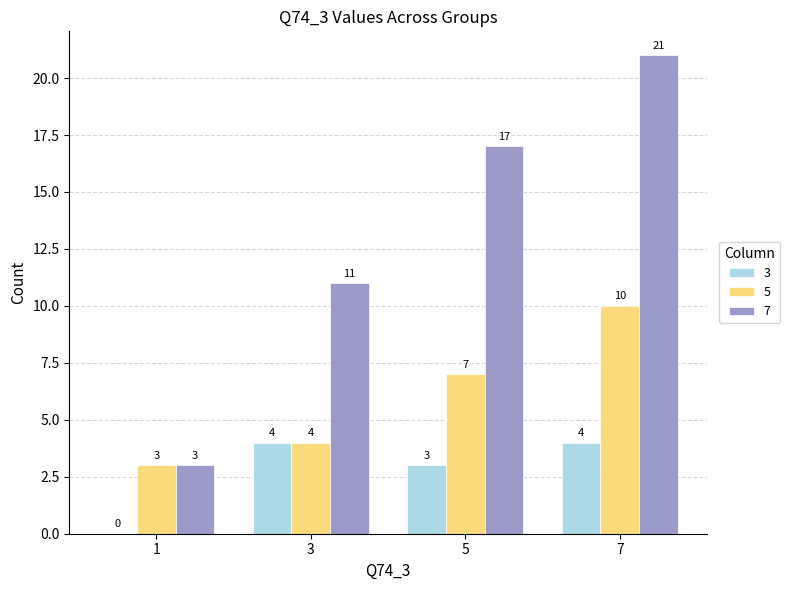

What is the difference between the 3 values at 3 and 5?

1